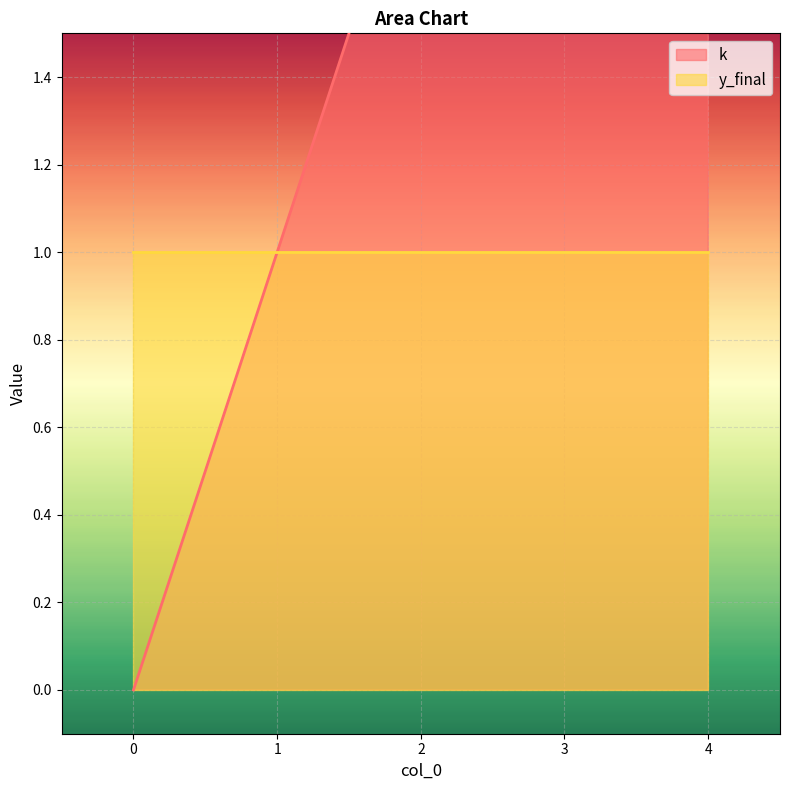

List the labels in order of value, smallest first.

0, 1, 2, 3, 4